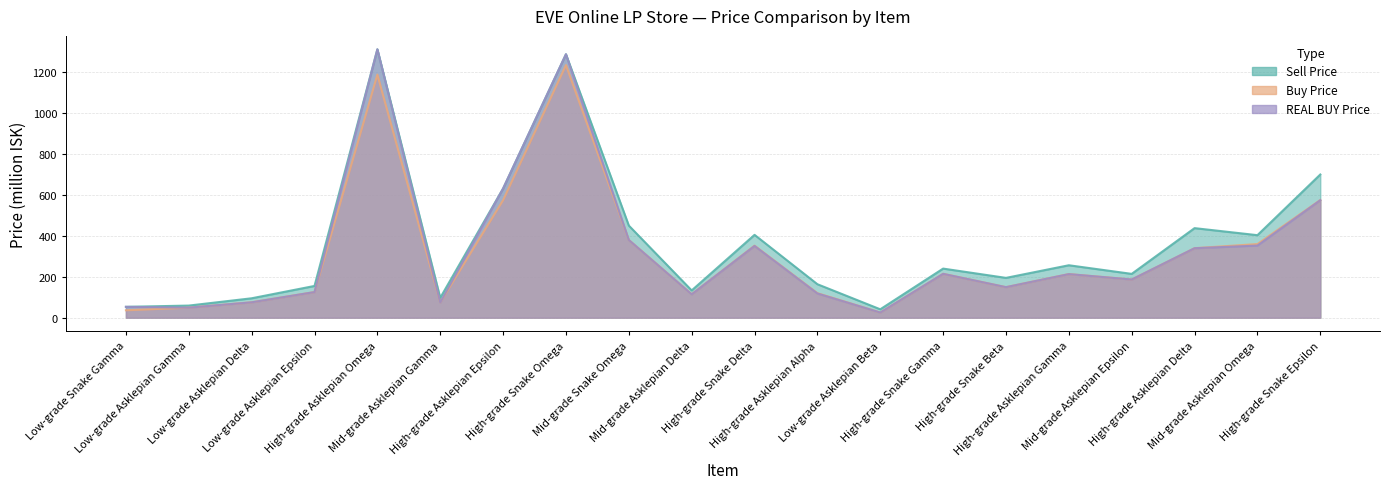

The Sell Price series shows 174.3 at Mid-grade Asklepian Gamma. True or false?

False